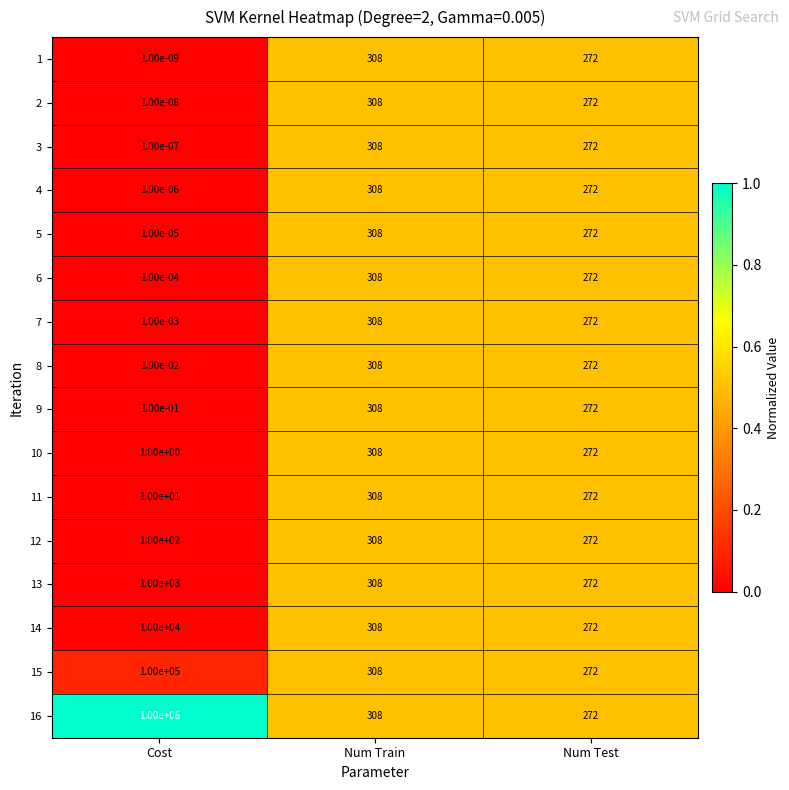

The value of 14 at Num Train is 308.0. True or false?

True